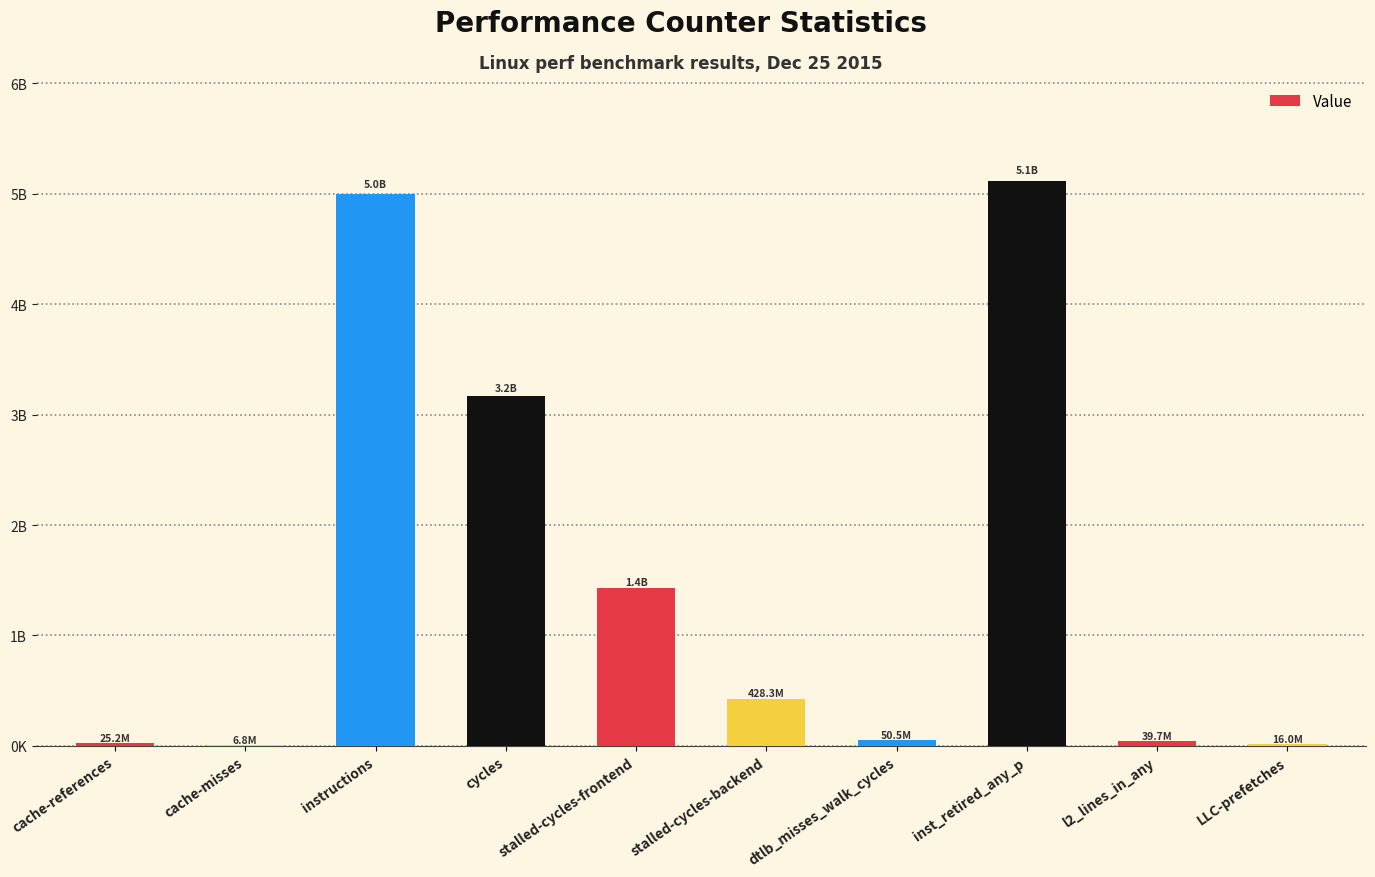

What is the average value?

1527123792